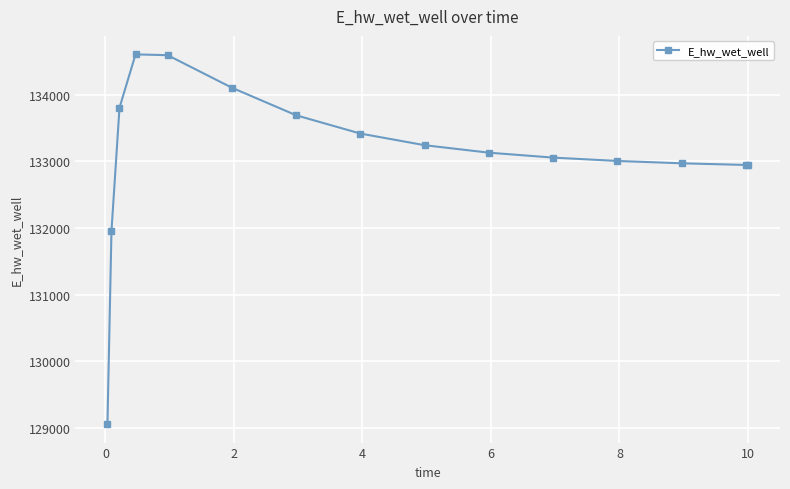

What is the value of the 10th point from the left?

133128.3